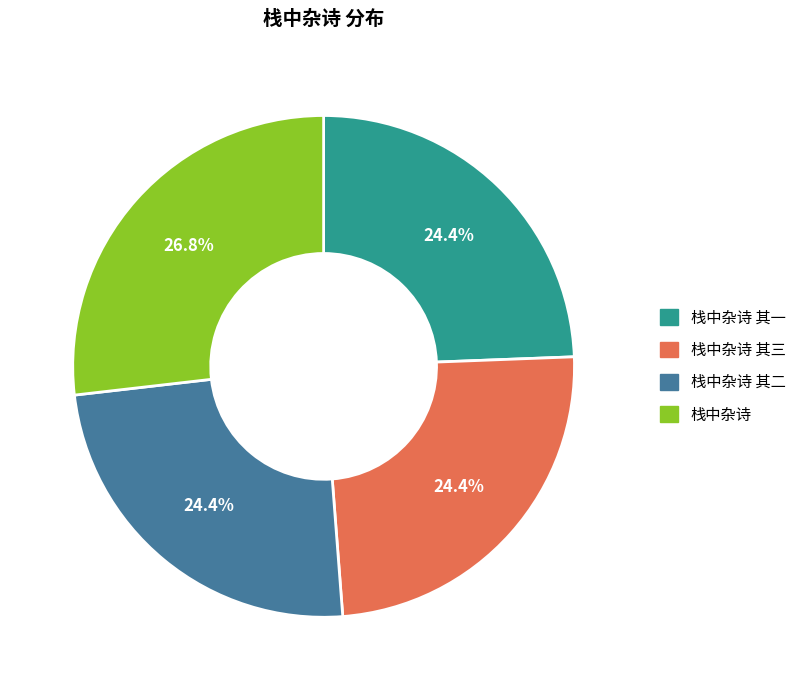

Is there any slice that represents more than half of the pie?

No